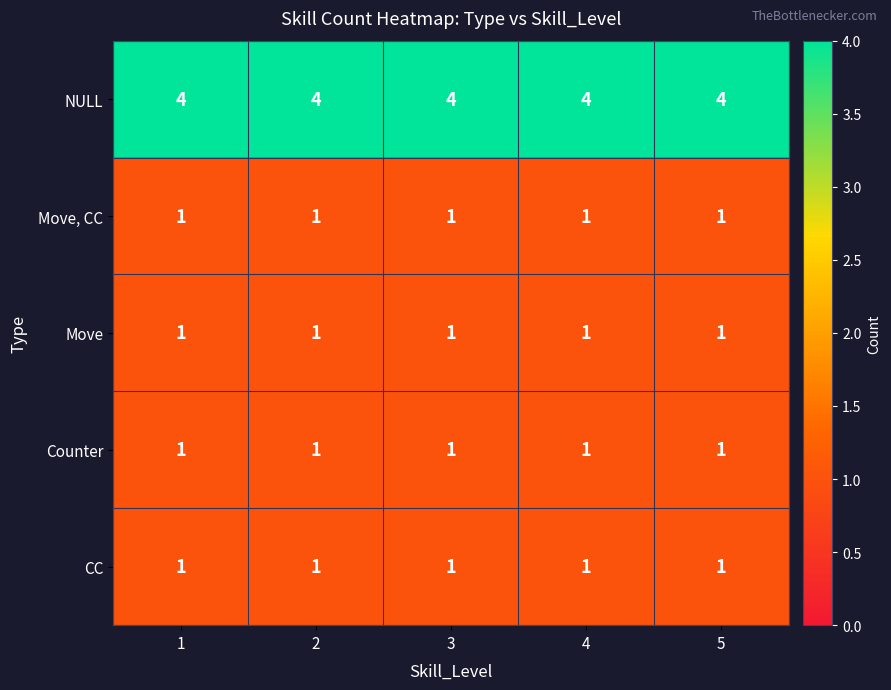

What is the greatest value displayed?

4